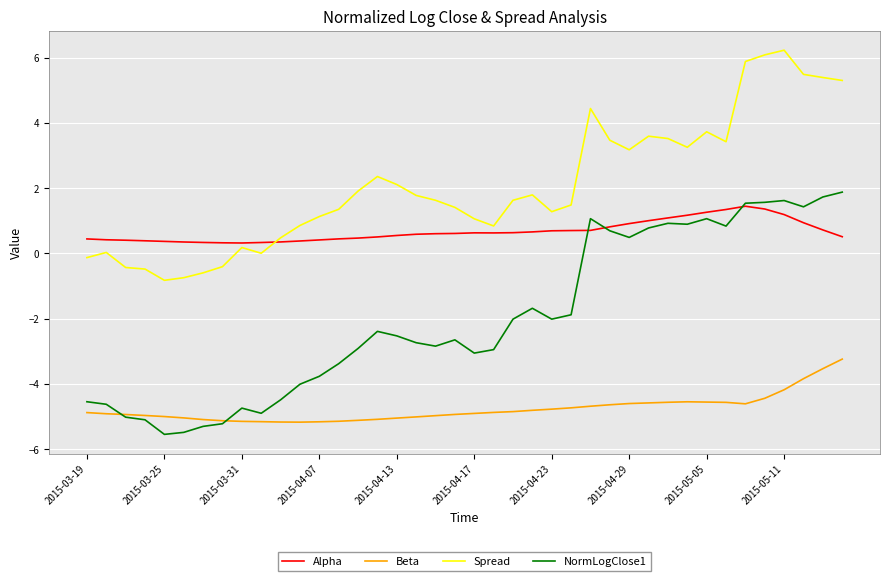

Which series has the widest spread of values?

NormLogClose1